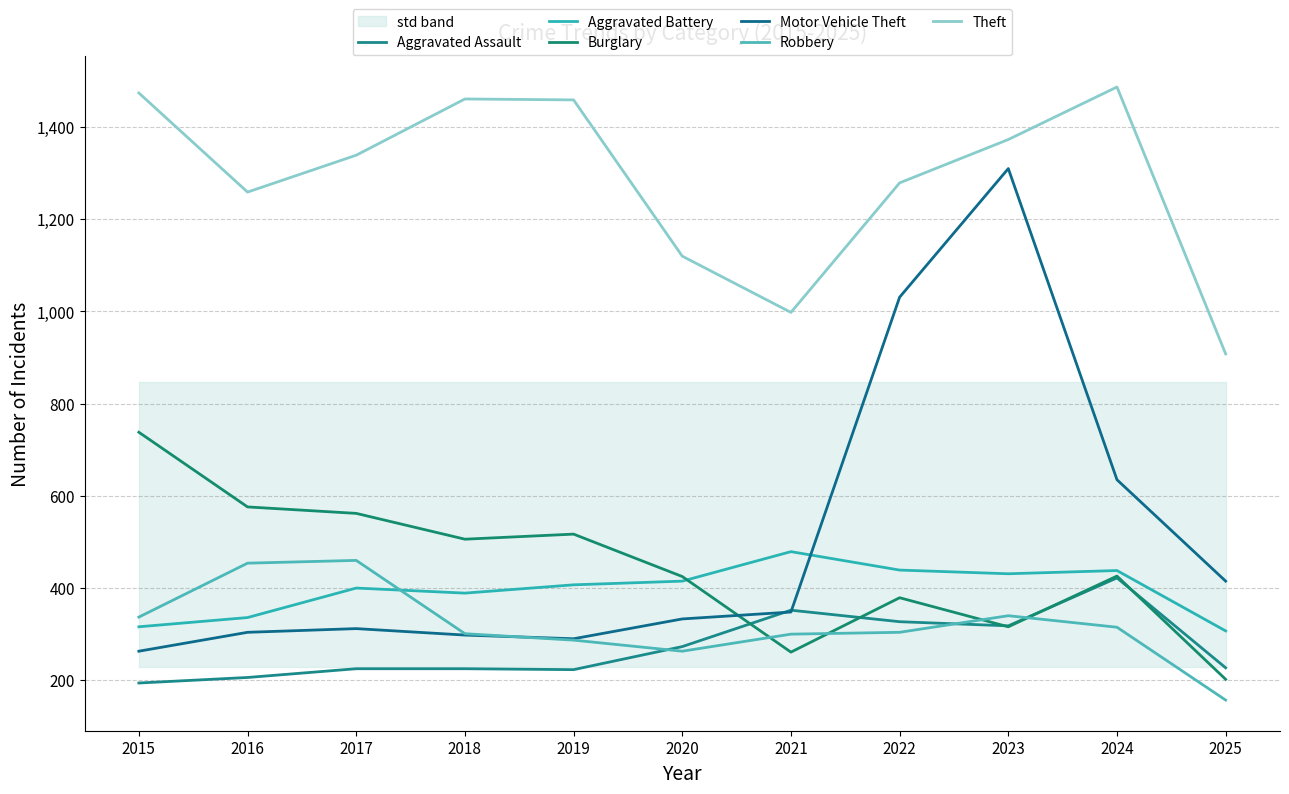

True or false: Aggravated Battery and Theft intersect in this chart.

False